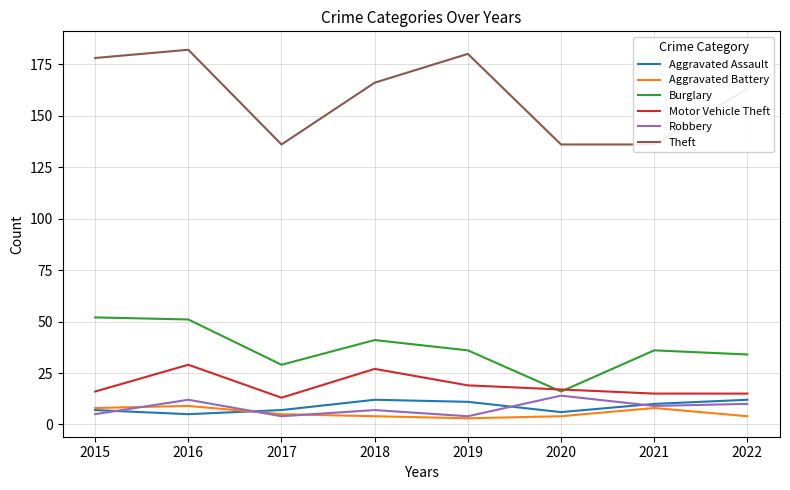

True or false: Burglary and Theft cross at least once.

False